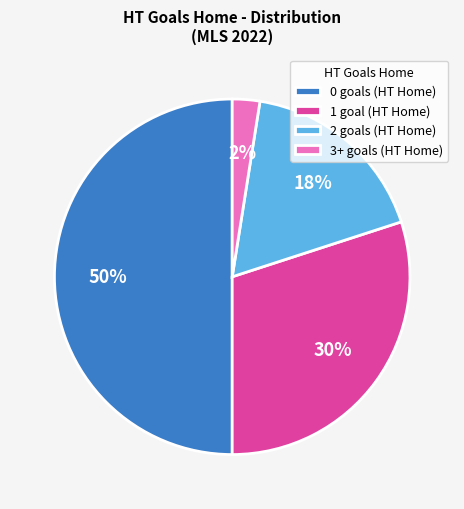

Does 1 goal (HT Home) account for over 50% of the chart?

No